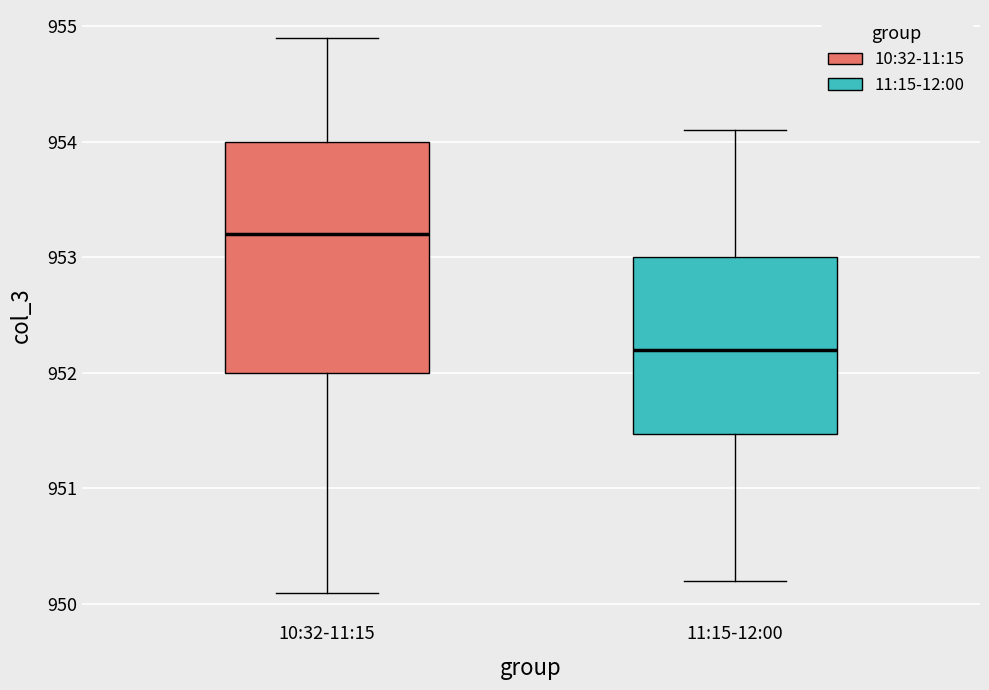

Which box is the tallest, from its lower edge to its upper edge?

10:32-11:15